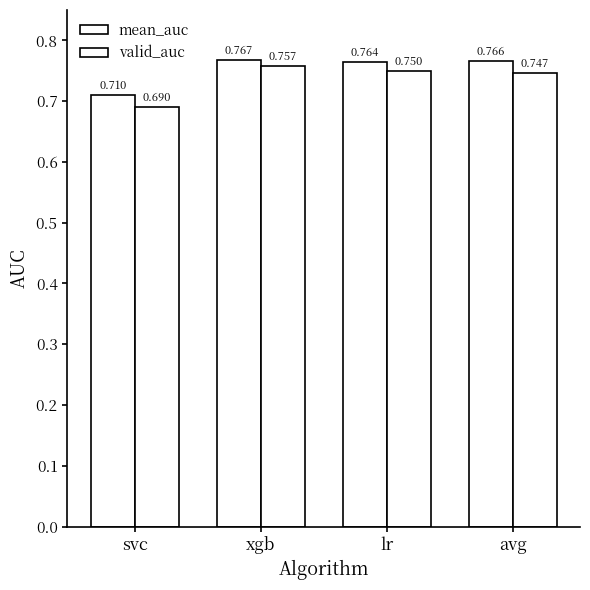

Where is valid_auc nearest to the value 0?

svc